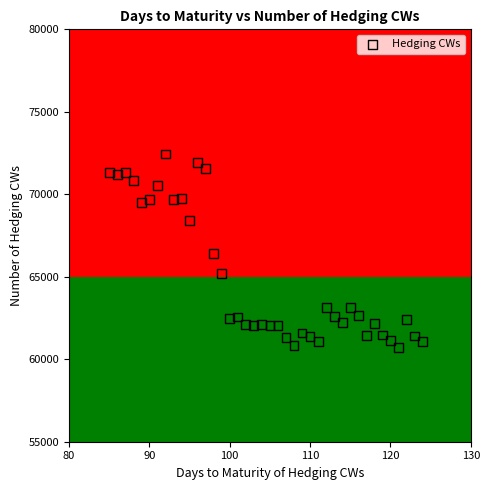

What is the range of X values (max minus min)?

39.0